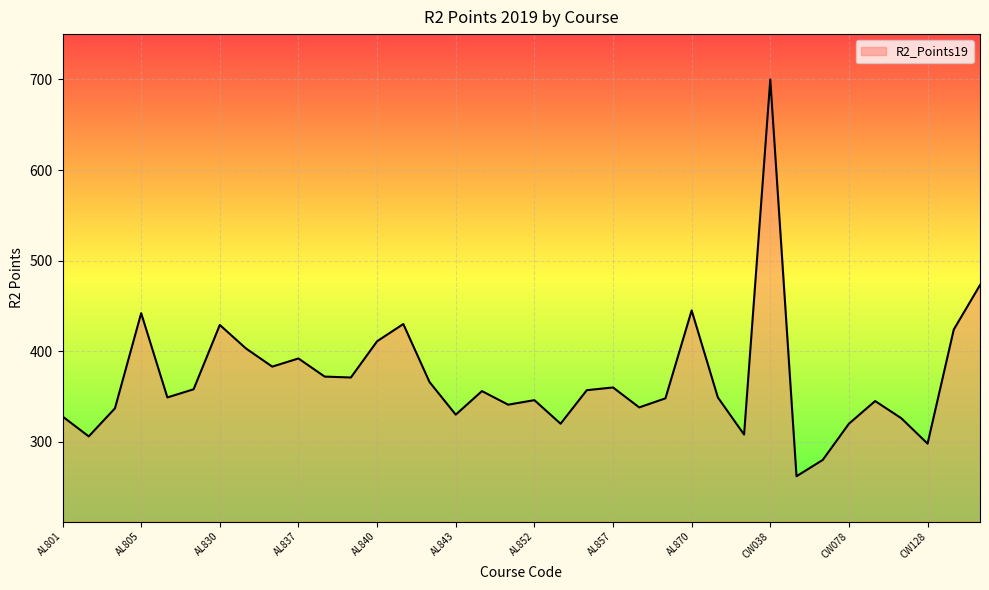

What is the sum of all values?

13303